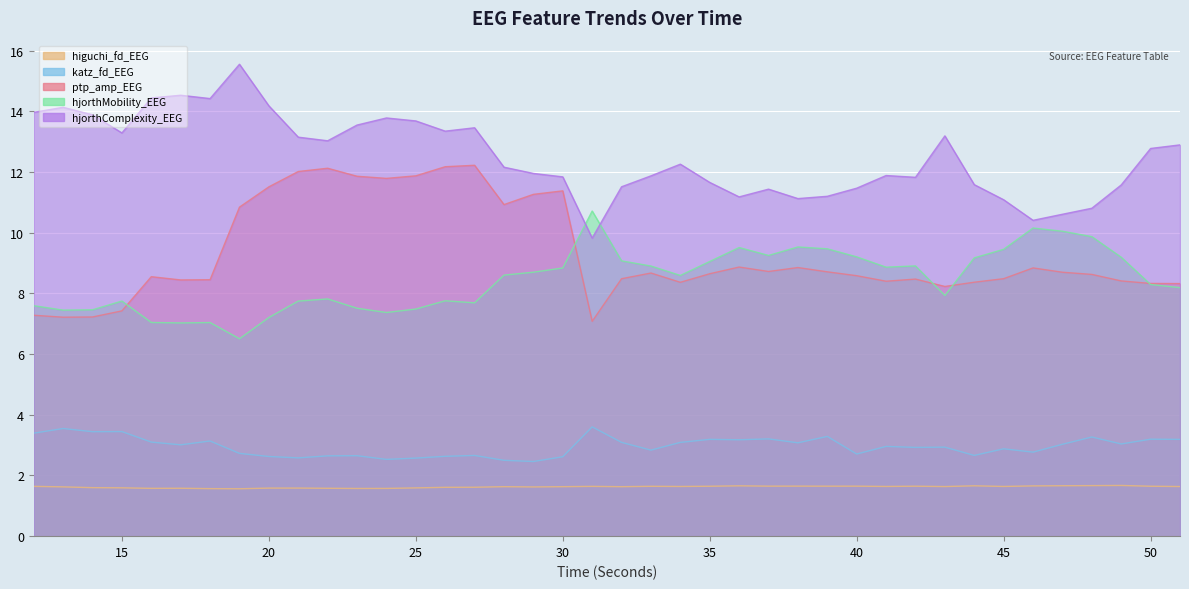

Is it true that higuchi_fd_EEG equals 1.7 at 47?

True